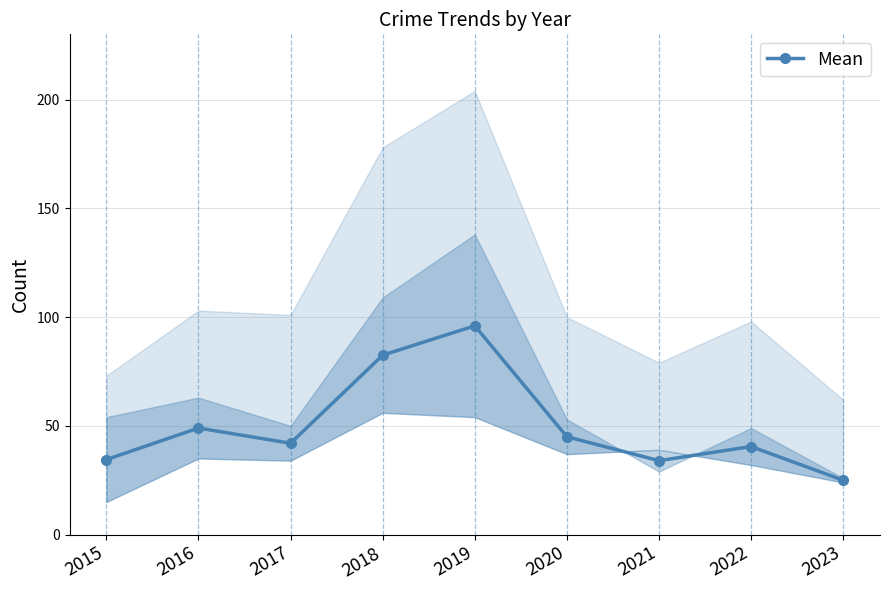

Is it true that the value at 2017 is 22.7?

False